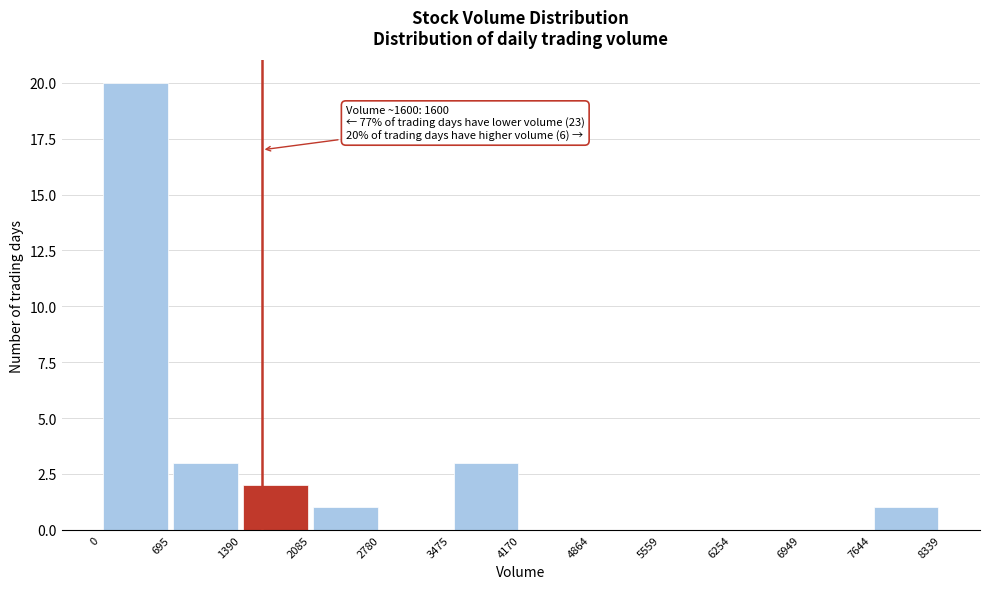

Over which range of the x-axis is the bar tallest?

0 to 695